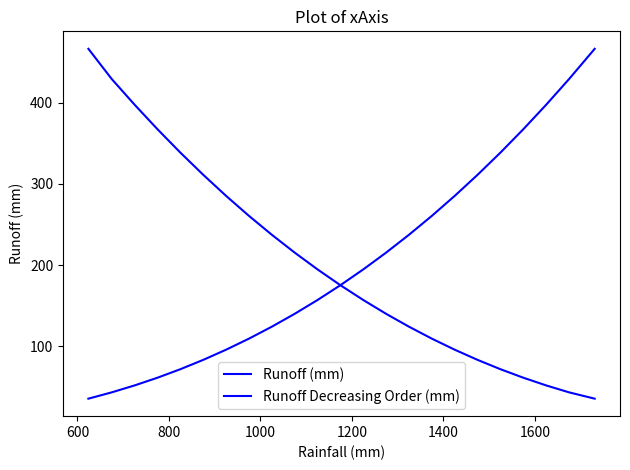

Which series has the largest total across all categories?

Runoff (mm)